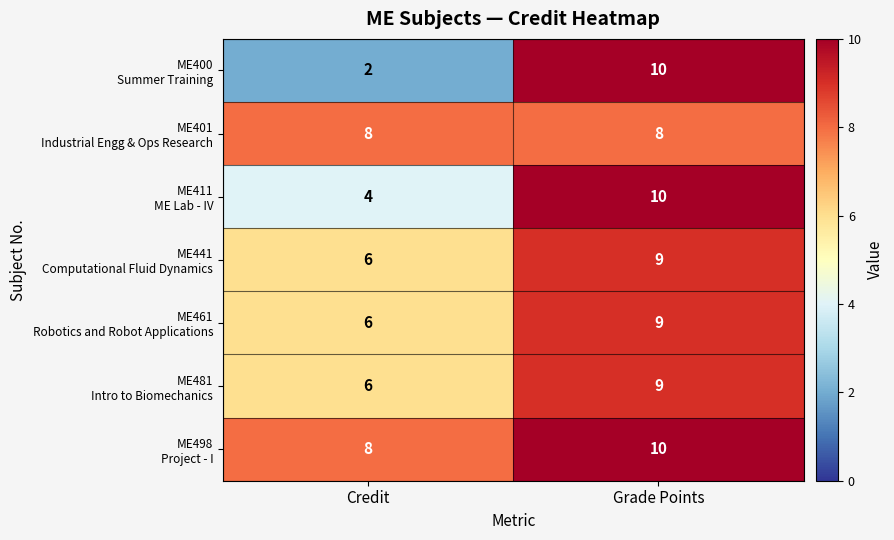

At how many categories does at least one series exceed 7?

2